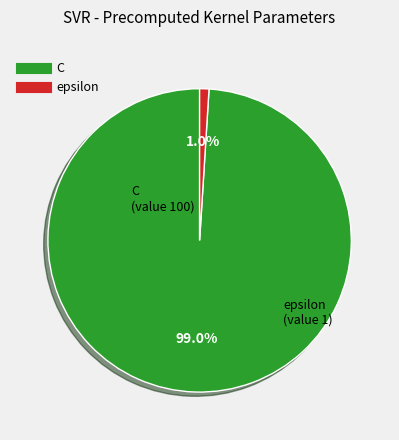

Is it true that C is 99% of the pie?

True